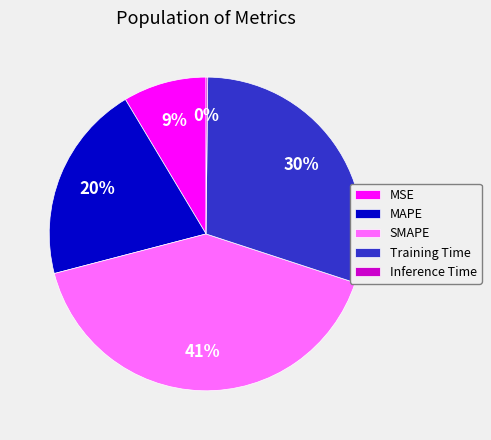

True or false: MSE accounts for 9% of the total.

True